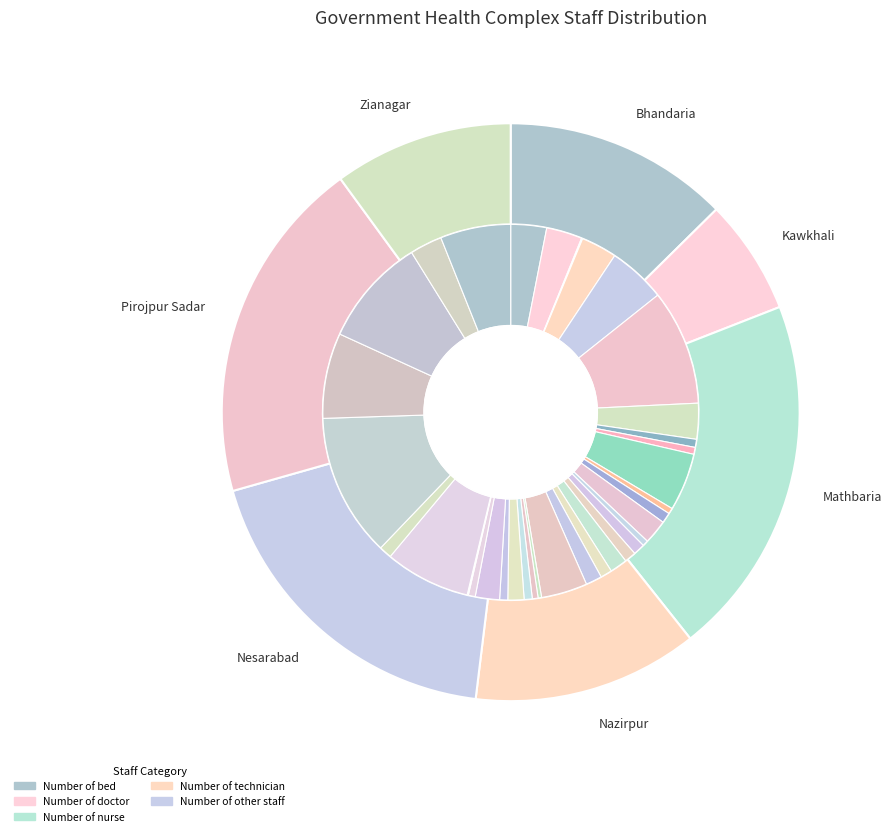

What is the largest slice in the pie chart?

Mathbaria